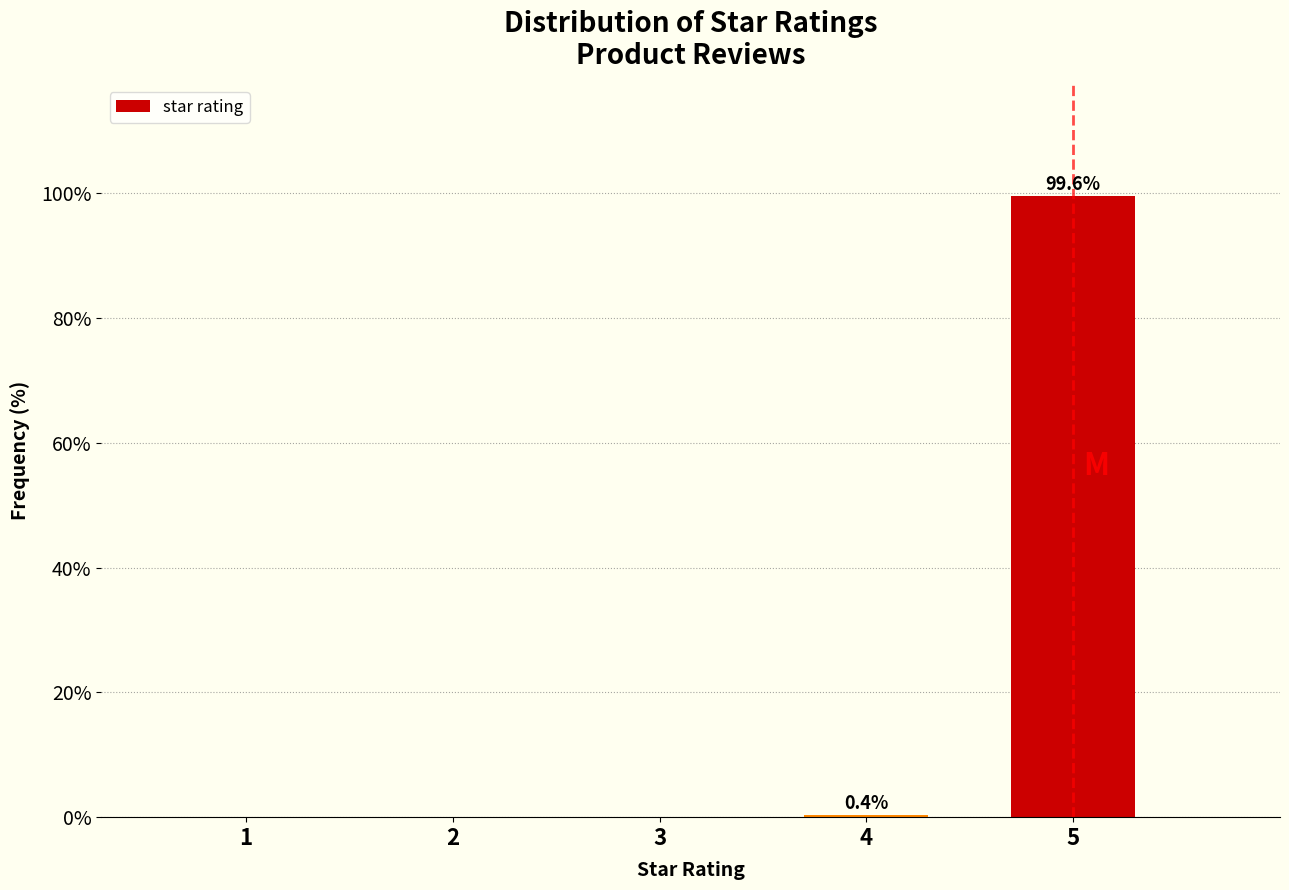

What is the sum of all values?

100.0